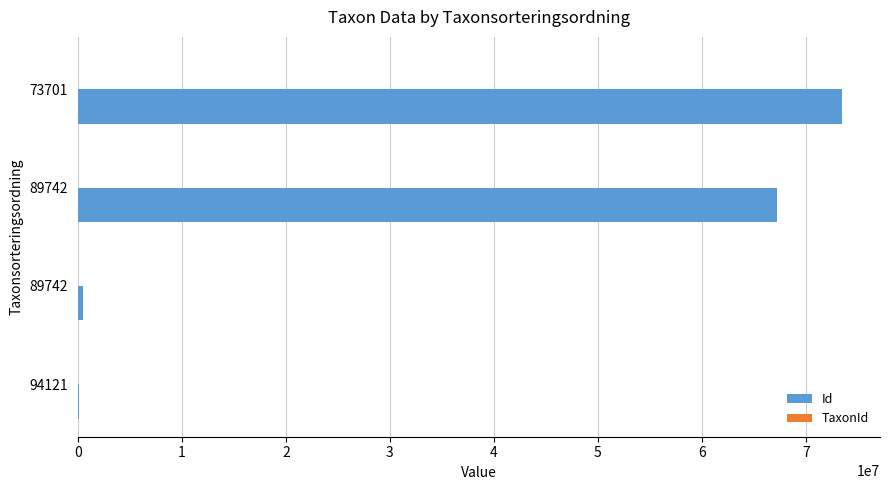

What is the value of the TaxonId bar at the 2nd from the left?

1506